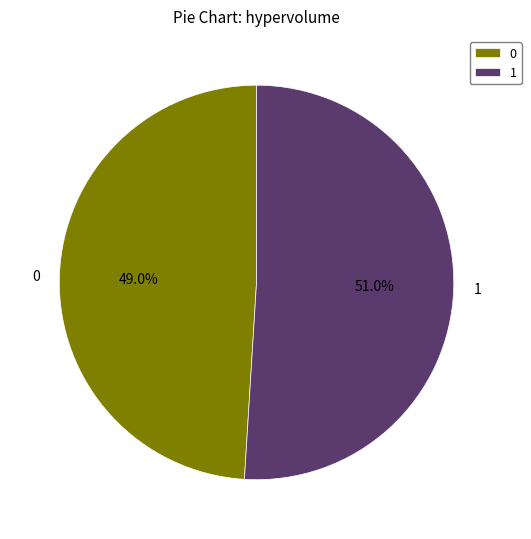

To the nearest percent, what is the difference between the 1 and 0 slice percentages?

2%